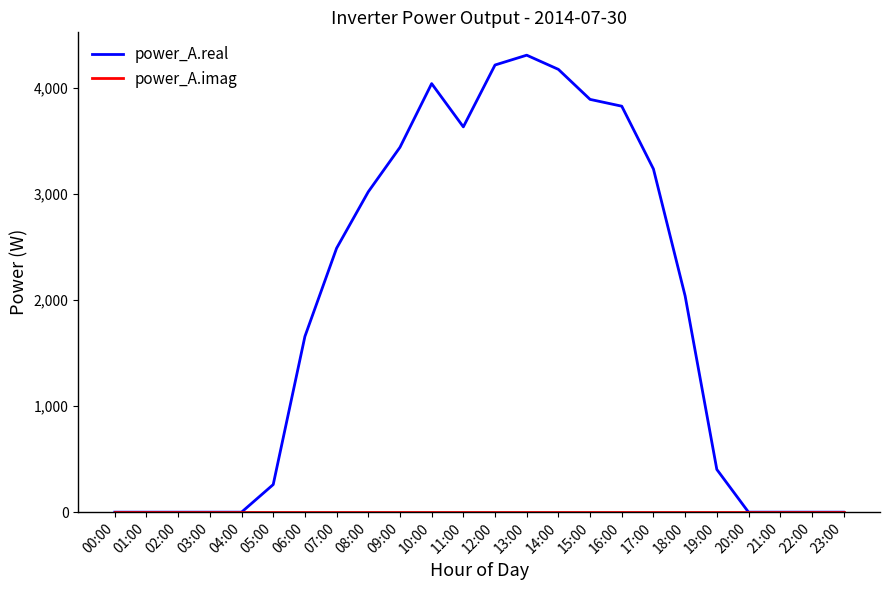

Is this an area chart (filled region under the line)?

No